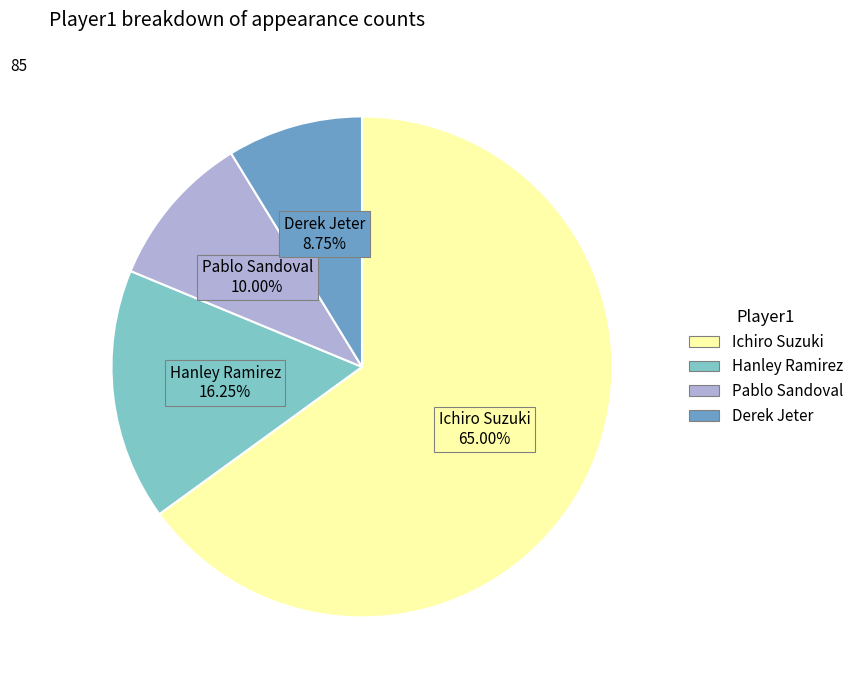

Rank the categories by value from highest to lowest.

Ichiro Suzuki, Hanley Ramirez, Pablo Sandoval, Derek Jeter